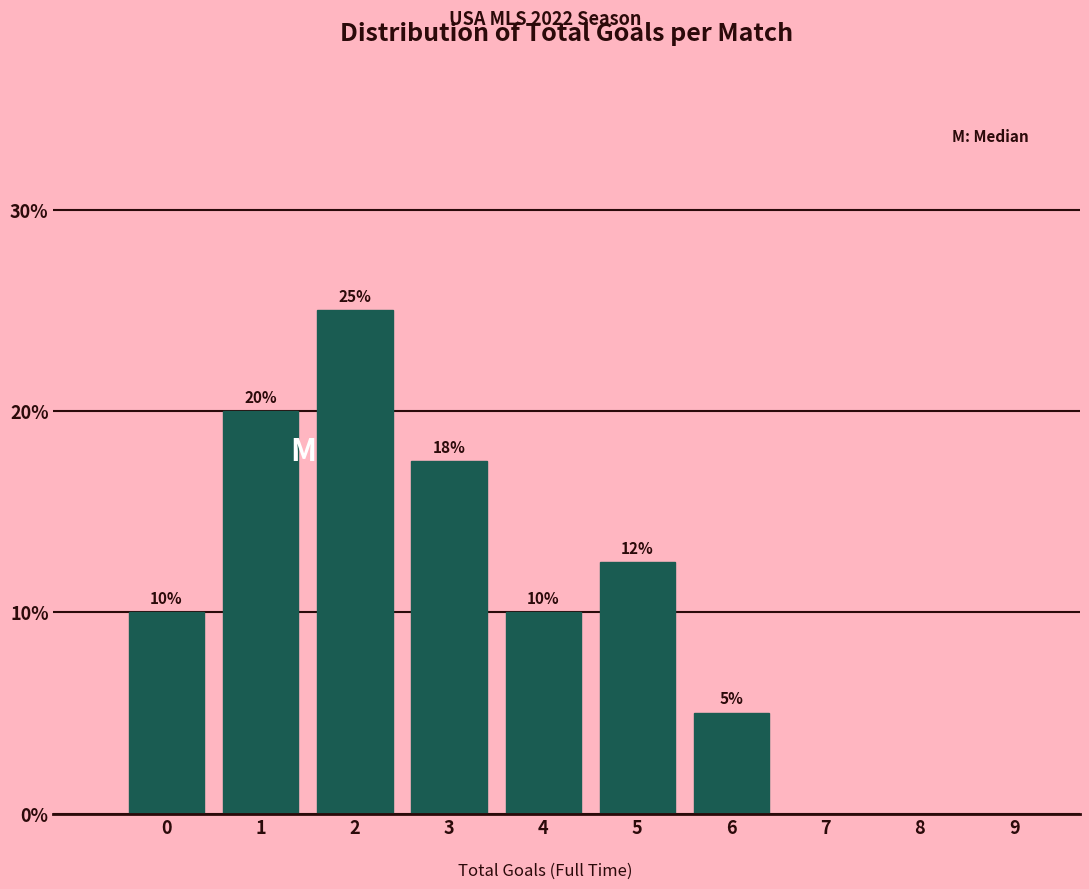

At which label is the value closest to 12?

5